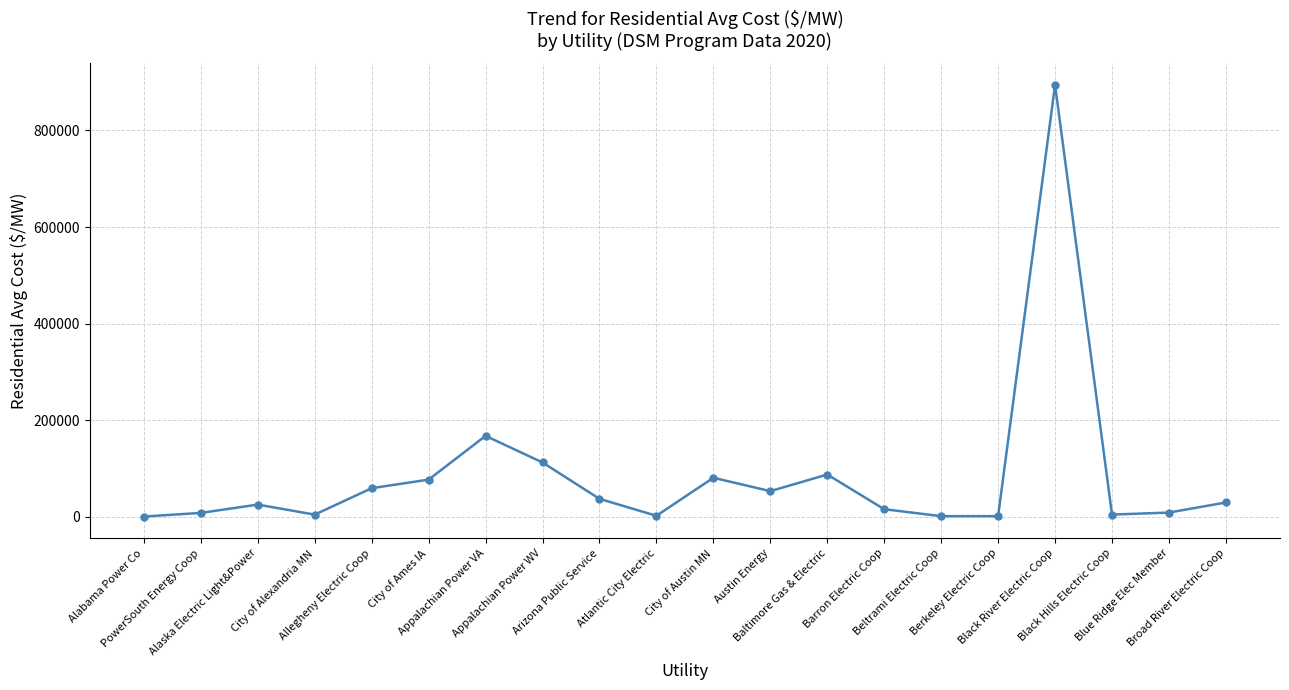

What is the sum of the values at Black River Electric Coop and Appalachian Power VA?

1062190.5